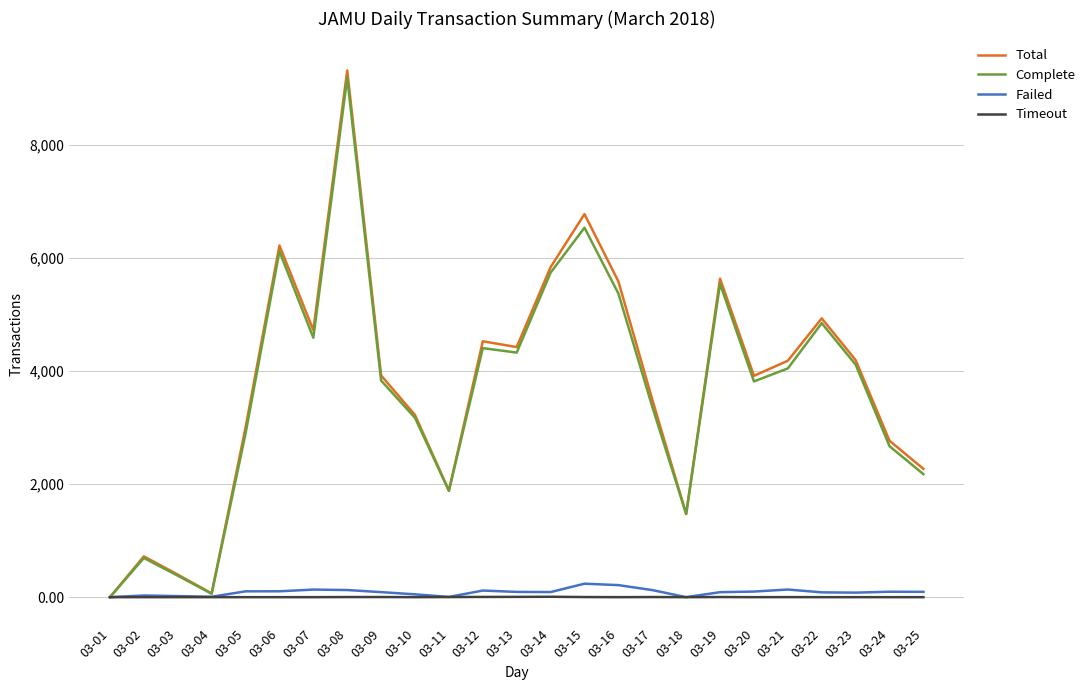

What are all the series names shown in the legend?

Total, Complete, Failed, Timeout